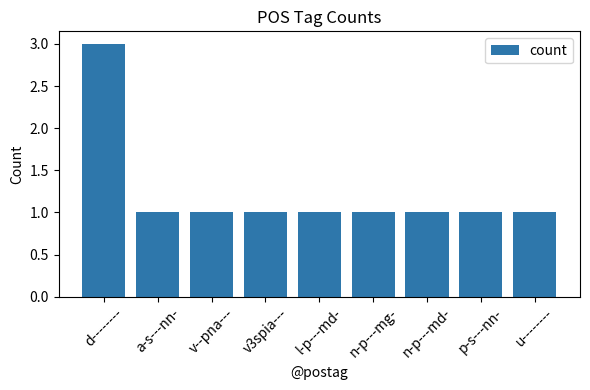

The value at n-p---md- is 0. True or false?

False